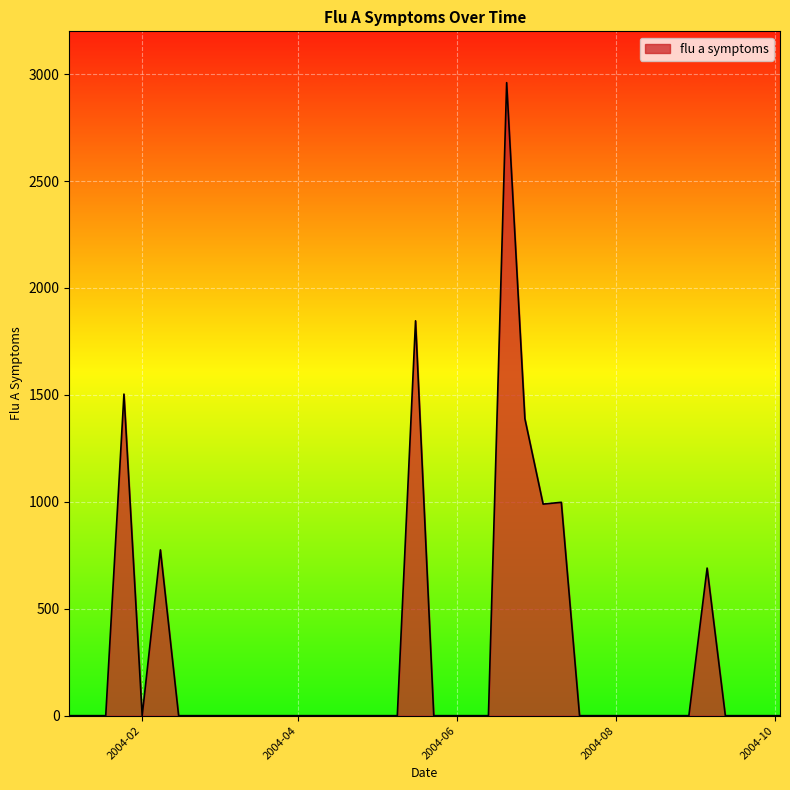

What is the difference between the maximum and minimum values?

2960.1